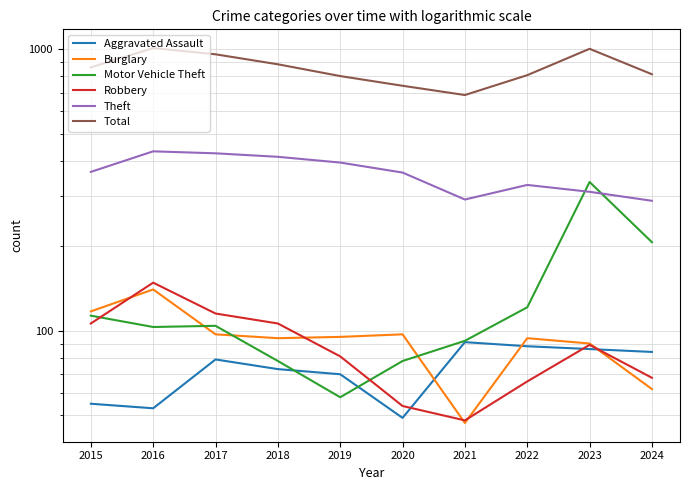

What are all the series names shown in the legend?

Aggravated Assault, Burglary, Motor Vehicle Theft, Robbery, Theft, Total